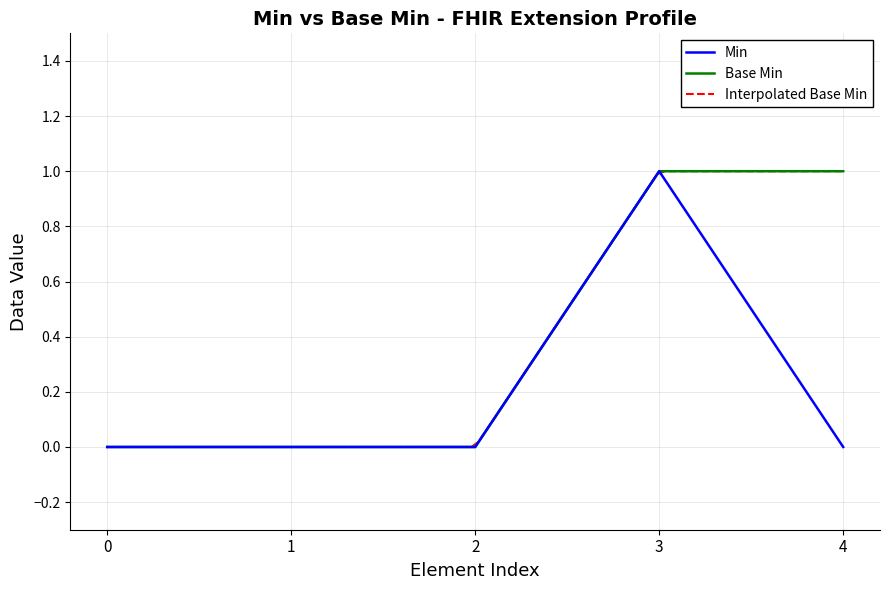

How many positive values does the Min series have?

1